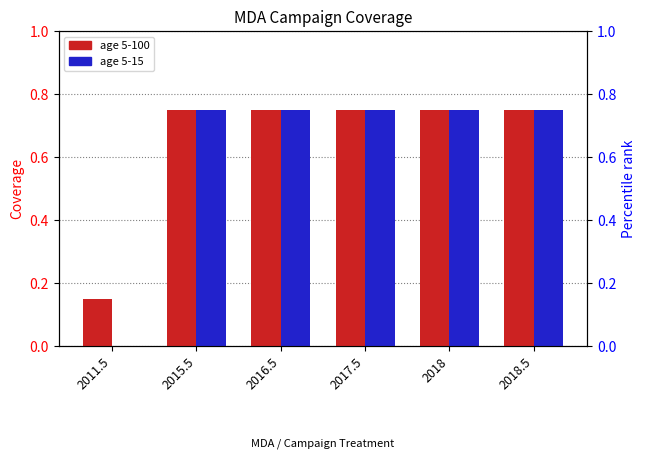

The age 5-15 series shows 0.0 at 2011.5. True or false?

True